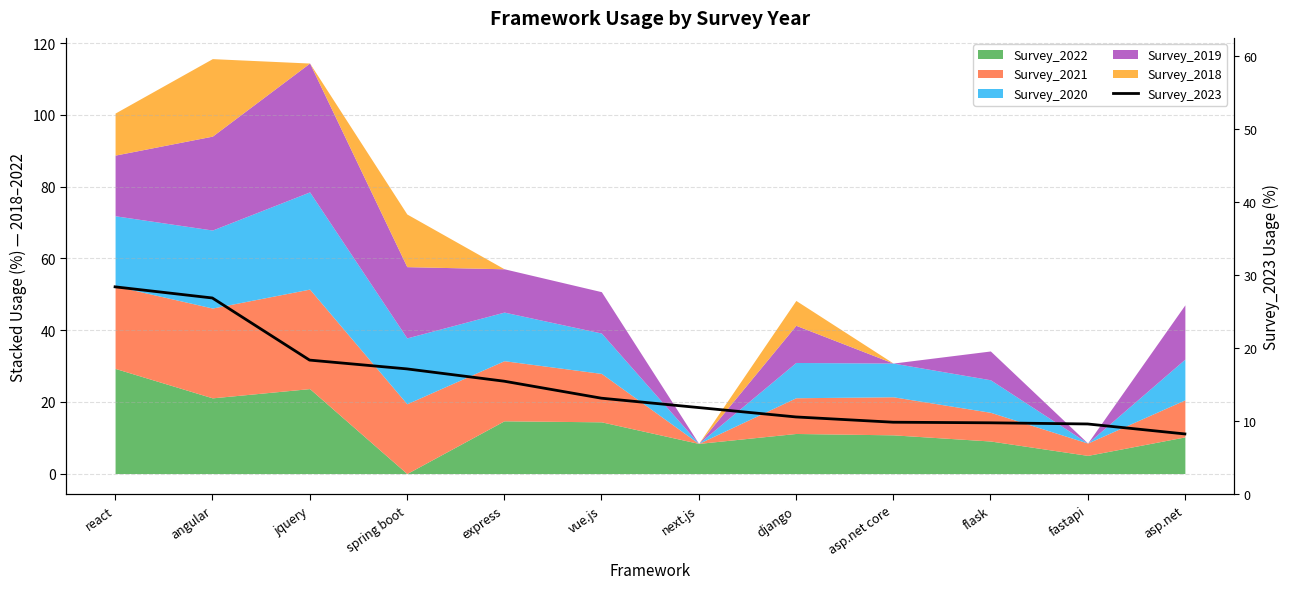

True or false: the data has more than 2 interior local peaks.

False